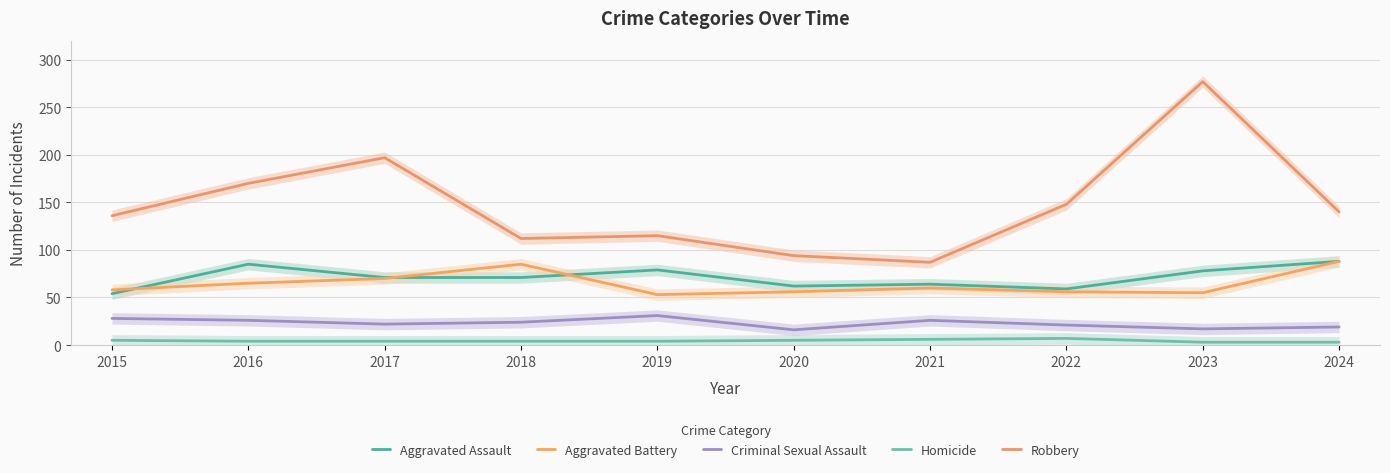

Is it true that Homicide equals 1 at 2023?

False